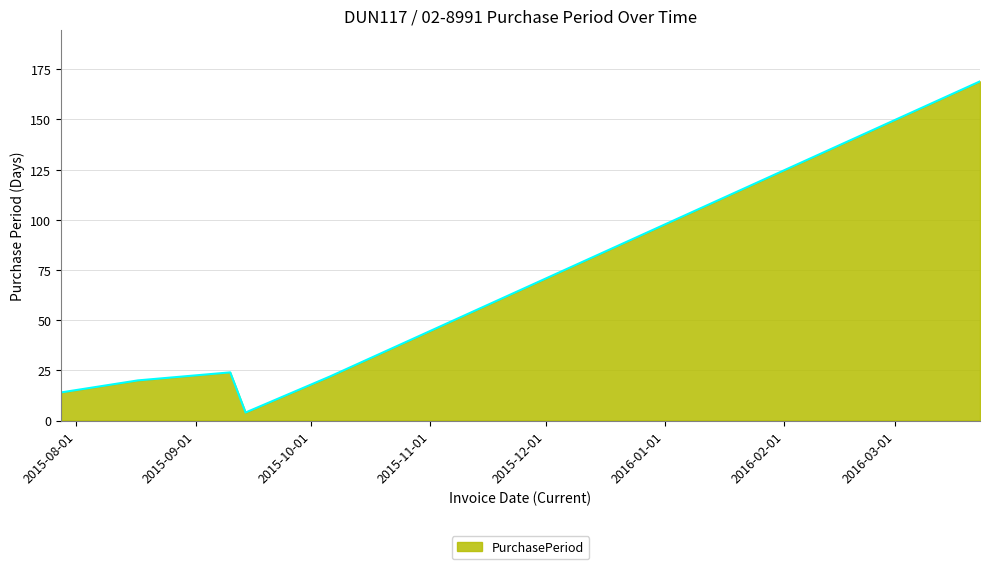

What is the average value?

42